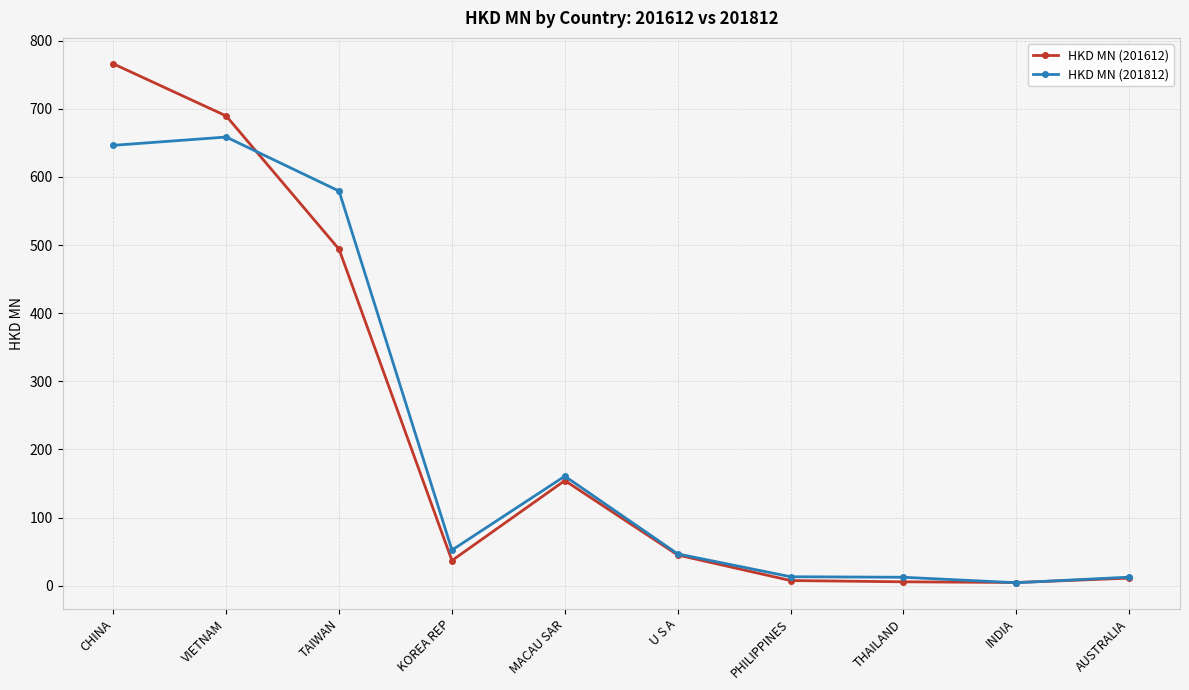

What value does the HKD MN (201612) series have at KOREA REP?

37.0